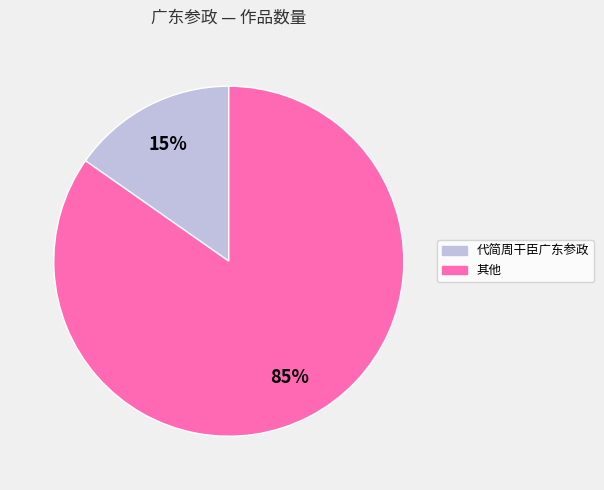

Does any single category account for the majority?

Yes